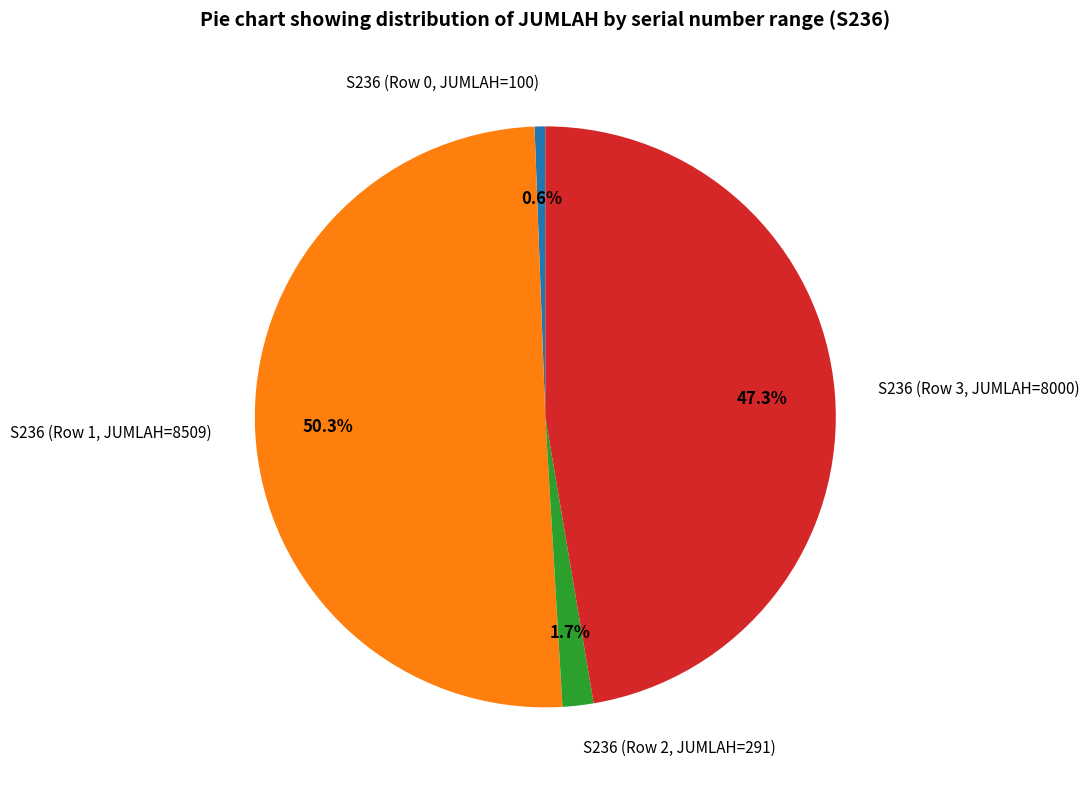

What portion of the pie excludes S236 (Row 3, JUMLAH=8000)?

52.7%